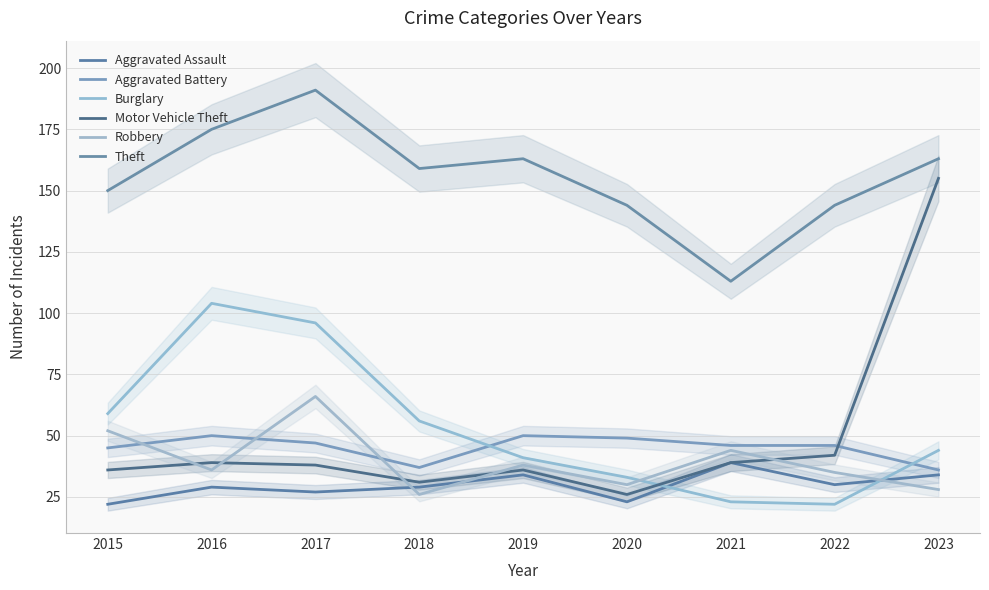

At which category is the sum across all series the highest?

2017